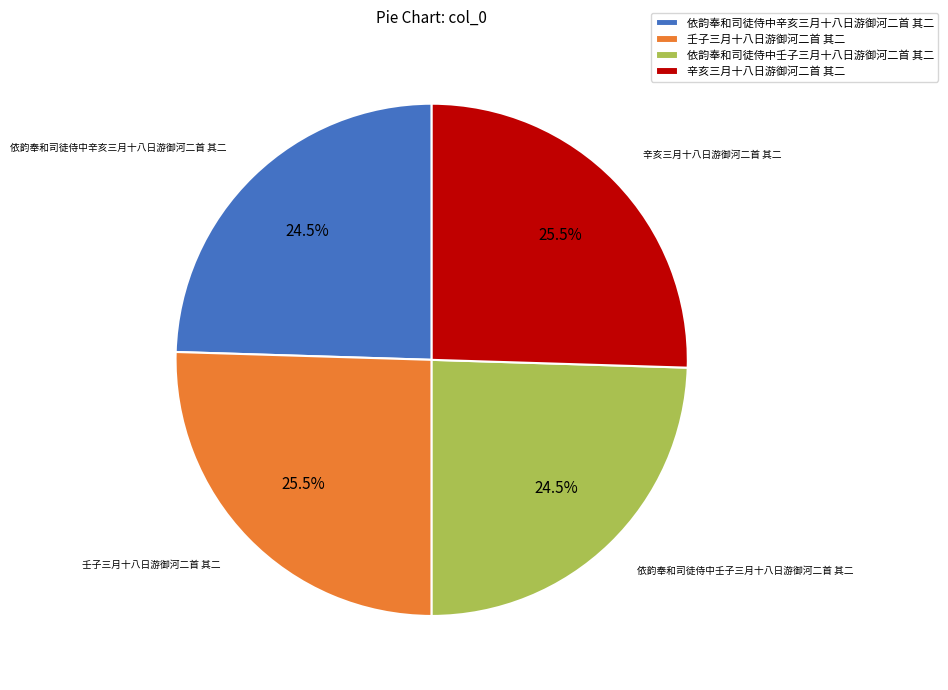

Combined, what portion of the pie is 依韵奉和司徒侍中辛亥三月十八日游御河二首 其二 and 依韵奉和司徒侍中壬子三月十八日游御河二首 其二?

49.0%